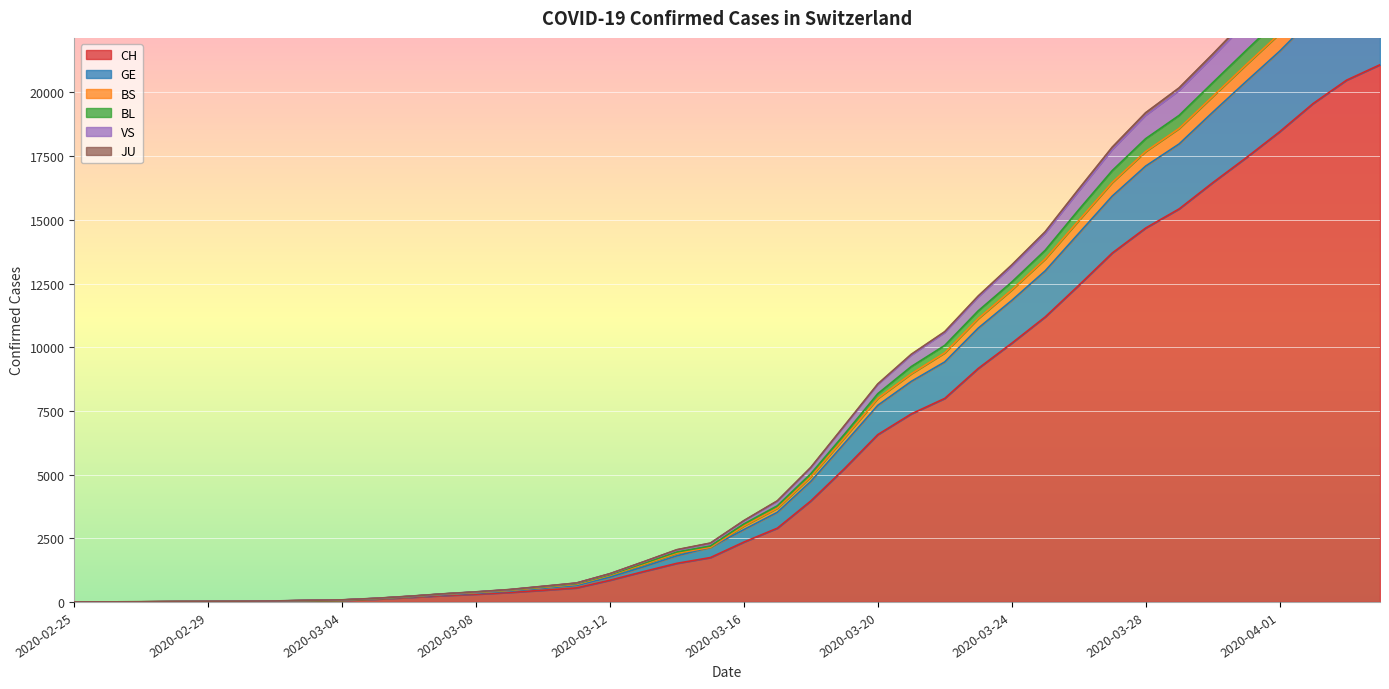

How many values in the CH series exceed 2350?

19